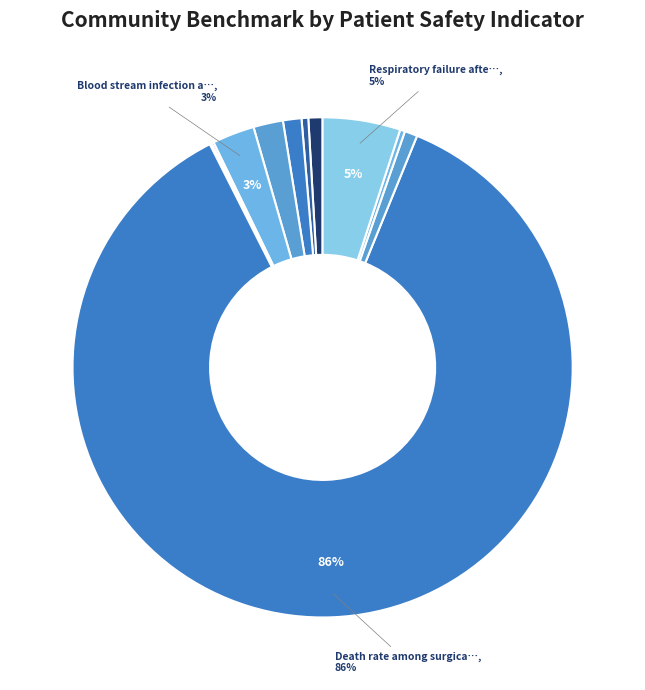

Rank the categories by value from lowest to highest.

Collapsed lung, Broken hip from a fall, Pressure Ulcer Rate, Accidental cuts and tears, Kidney failure requiring dialysis, A wound that splits open after surgery, Bleeding or blood clots, Blood clots in lung or leg, Blood stream infection after surgery, Respiratory failure after surgery, Death rate among surgical patients